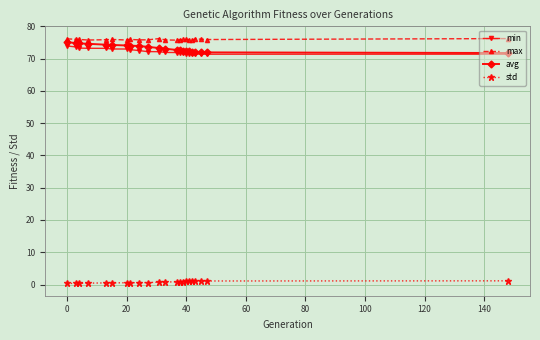

What is the value of the max point at the 18th from the left?

75.8